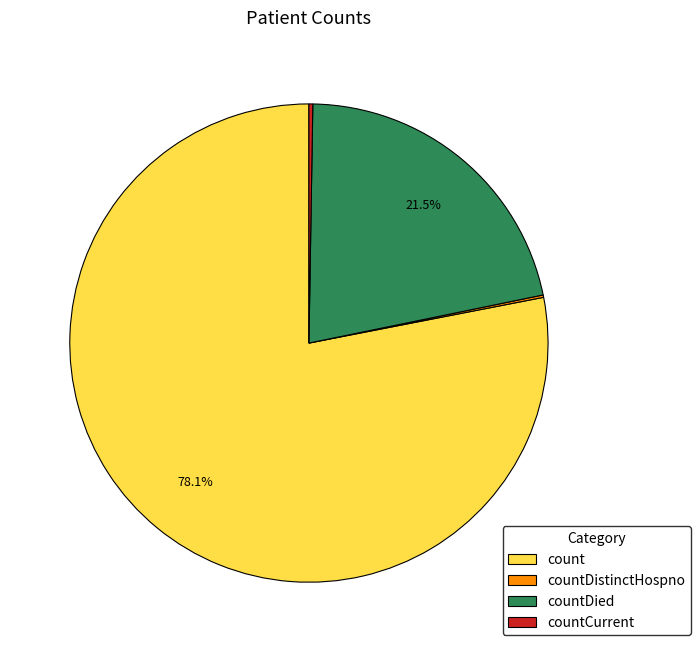

What is the largest slice in the pie chart?

count